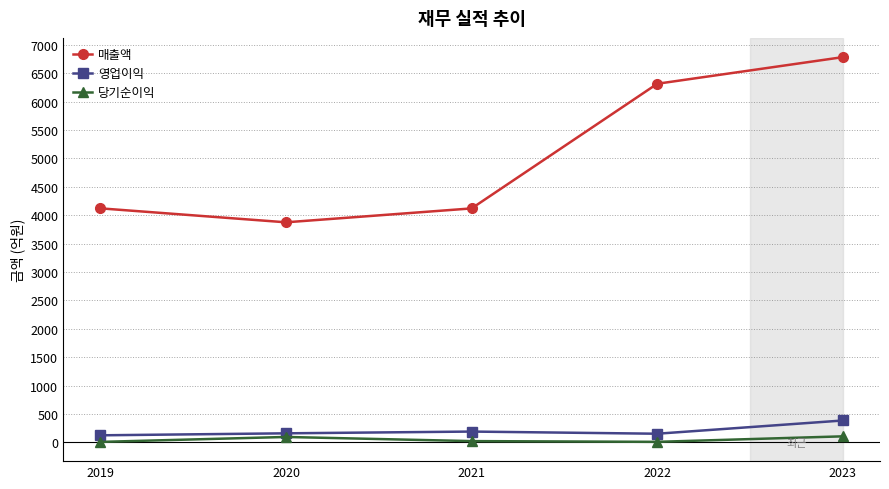

Is it true that 영업이익 equals 125 at 2019?

True